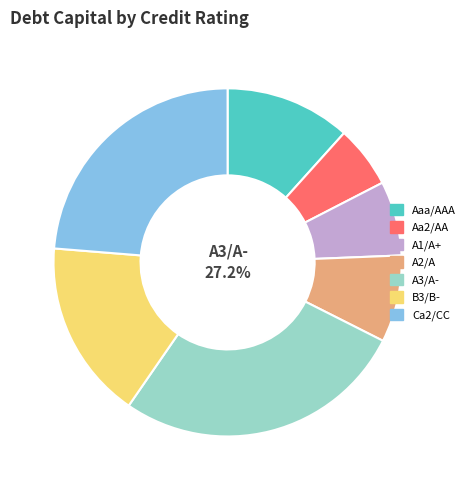

How many slices are in this pie chart?

7